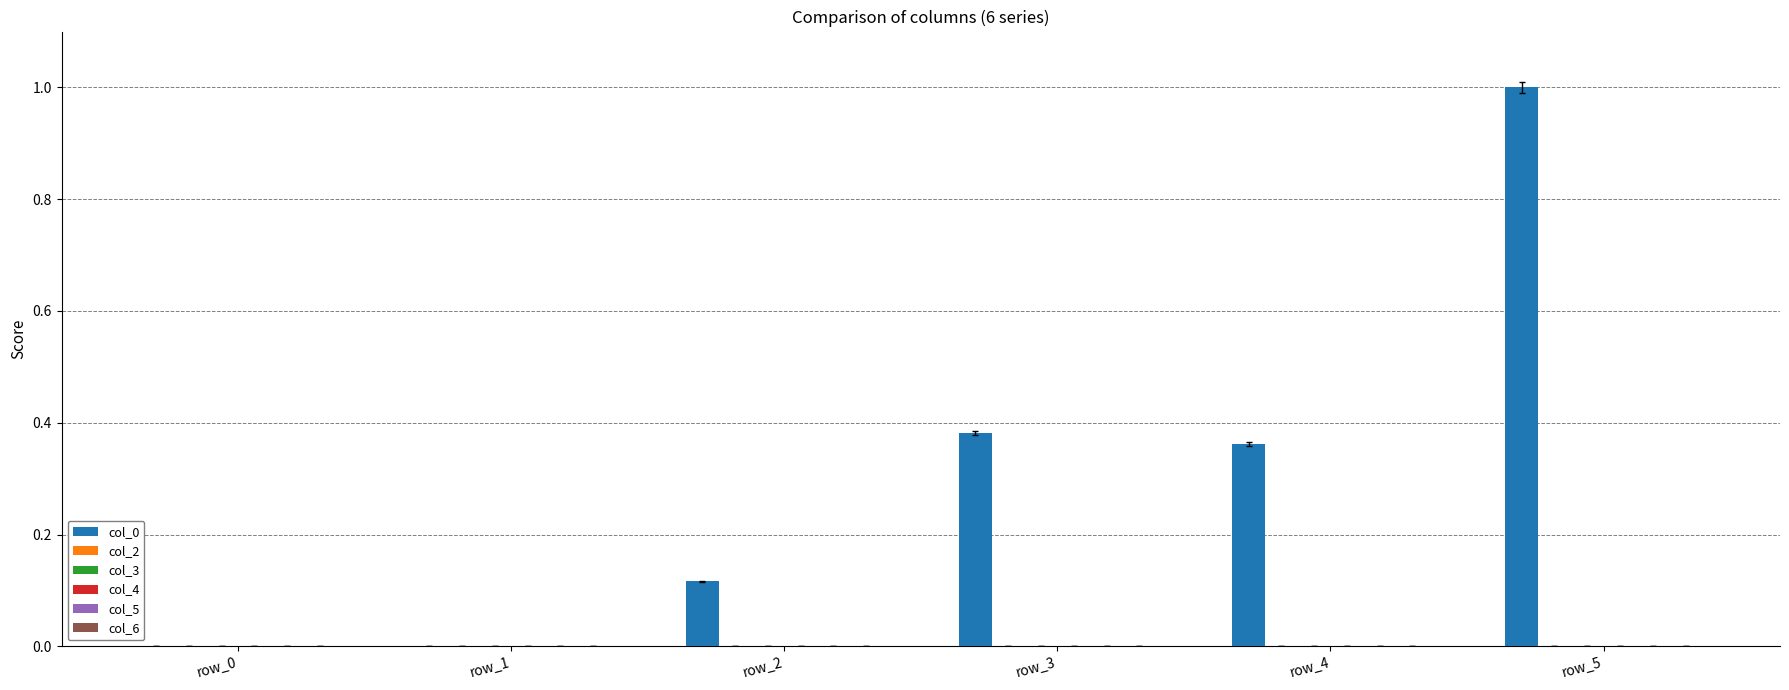

What is the maximum value shown in the chart?

1.0